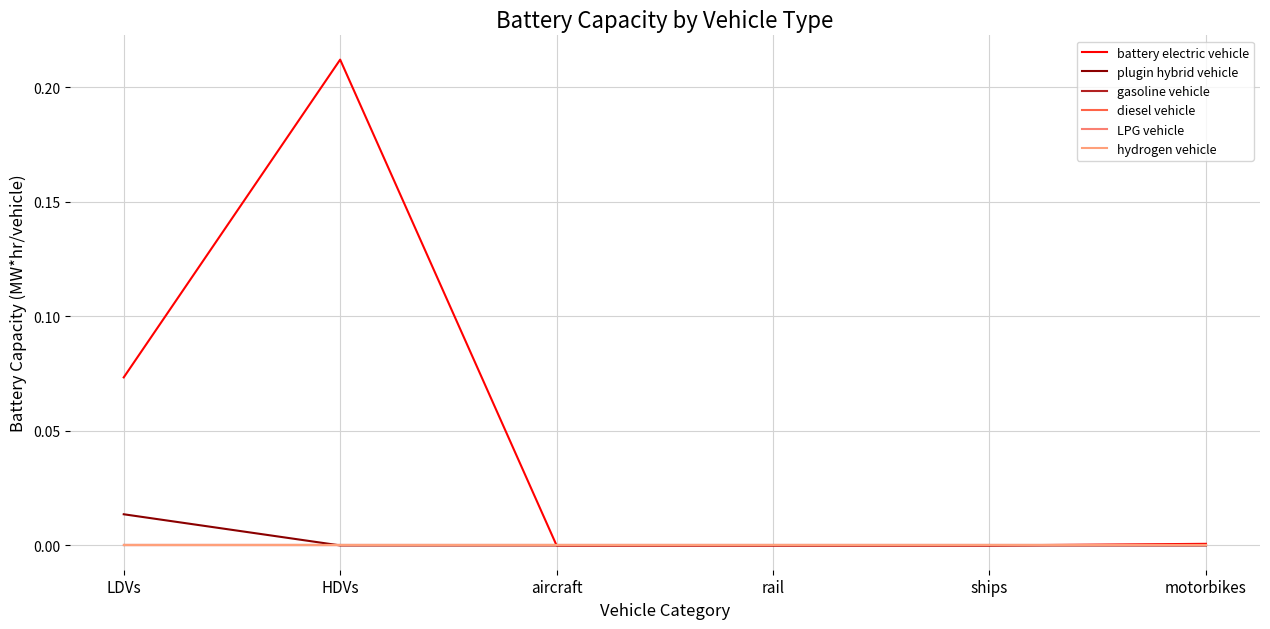

What is the greatest value displayed?

0.2